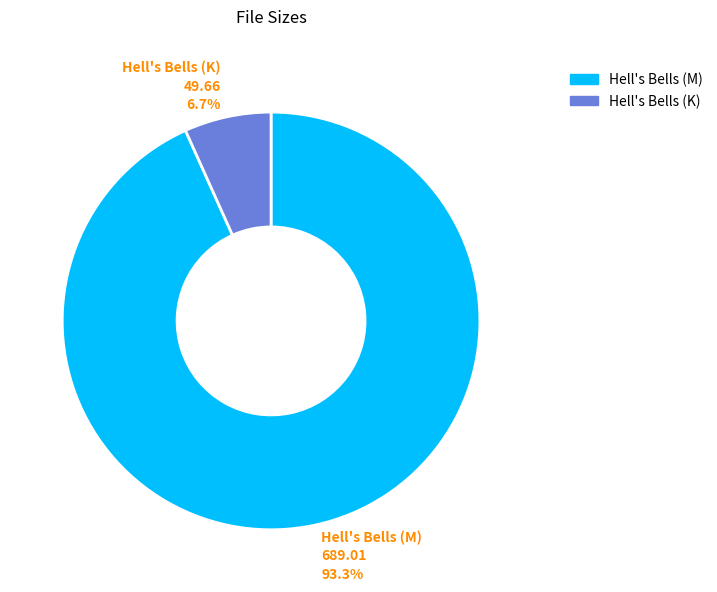

What is the ratio of the value at Hell's Bells (M) to the value at Hell's Bells (K)?

13.9